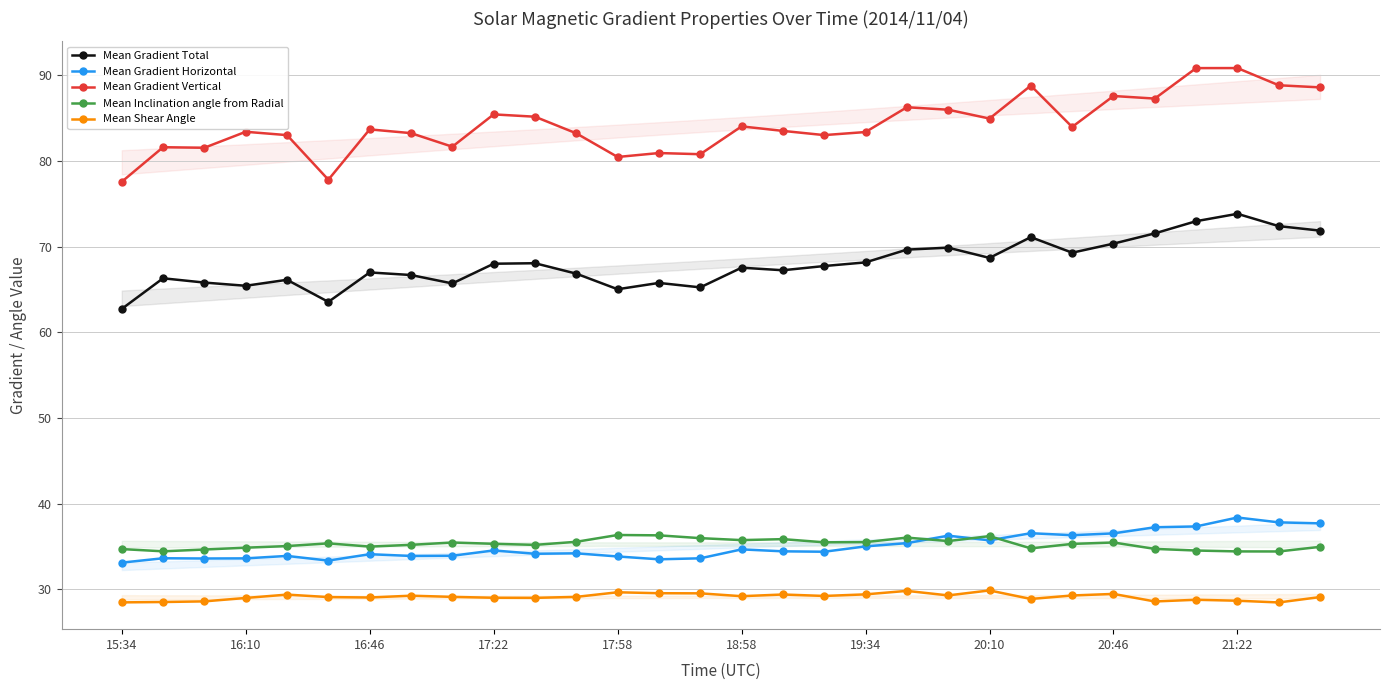

How many interior local valleys does the Mean Shear Angle series have?

8